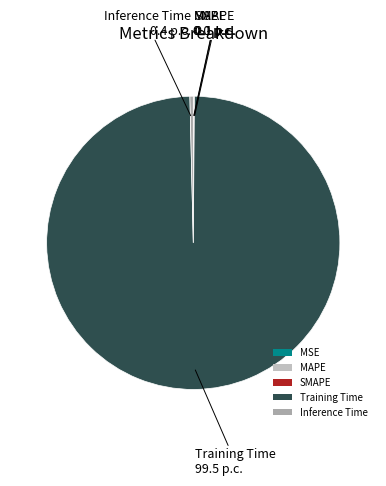

What is the largest slice in the pie chart?

Training Time